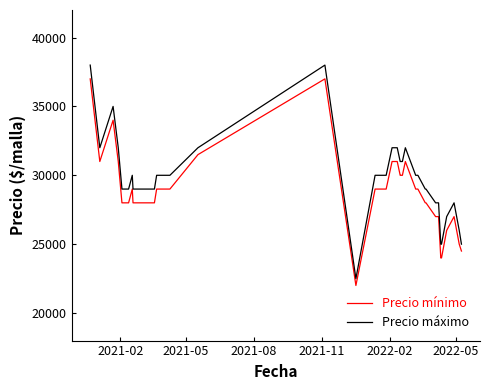

List the series in order of their overall mean, lowest first.

Precio mínimo, Precio máximo